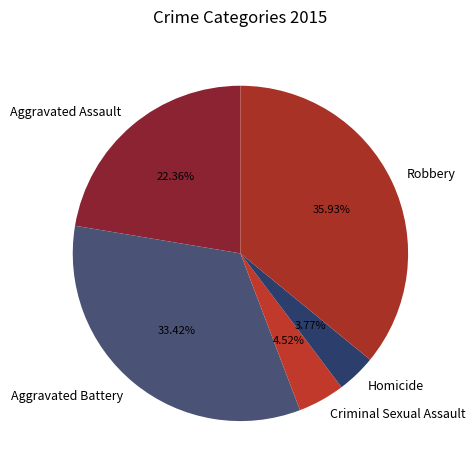

How many slices are in this pie chart?

5